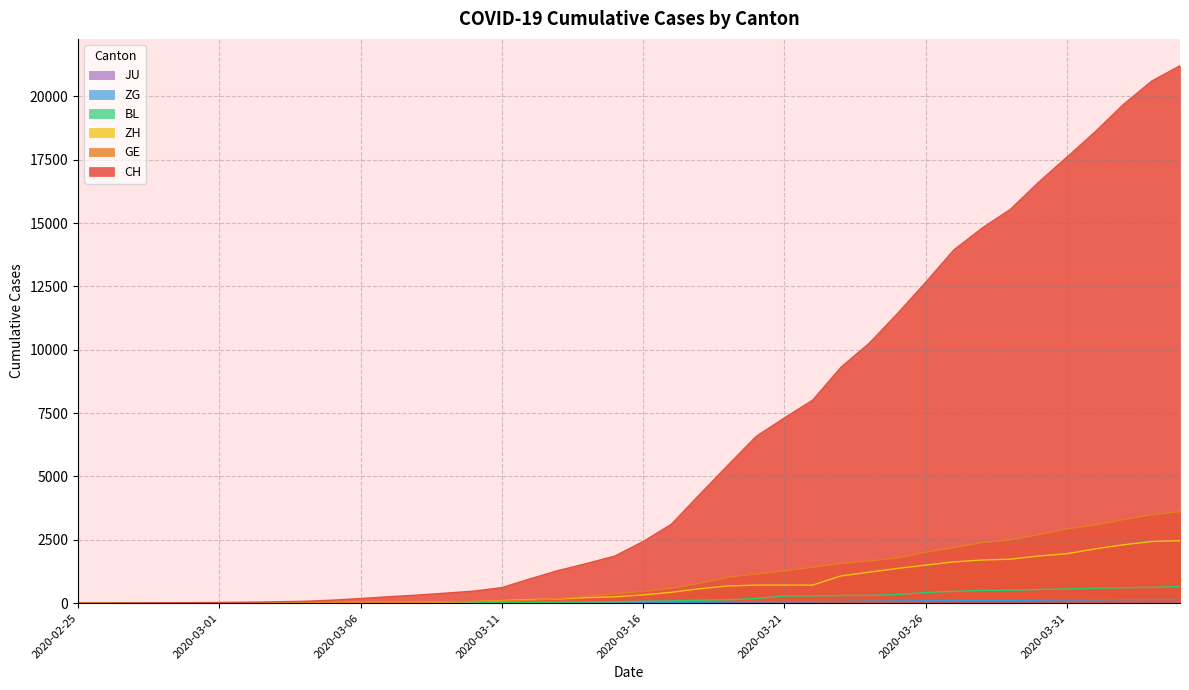

Where does the ZG series first go above 29?

2020-03-17